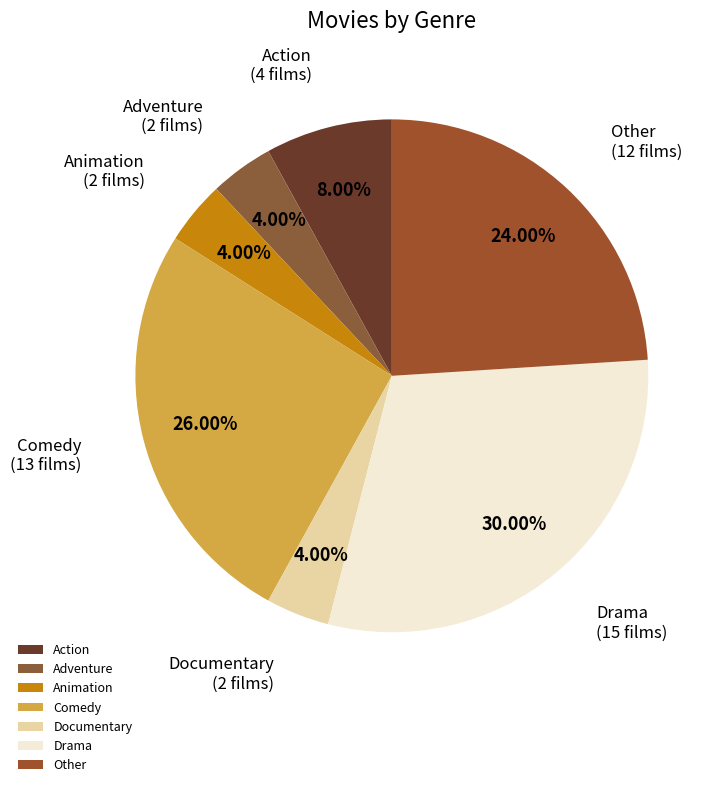

To the nearest percent, what percentage of the pie is Animation?

4%